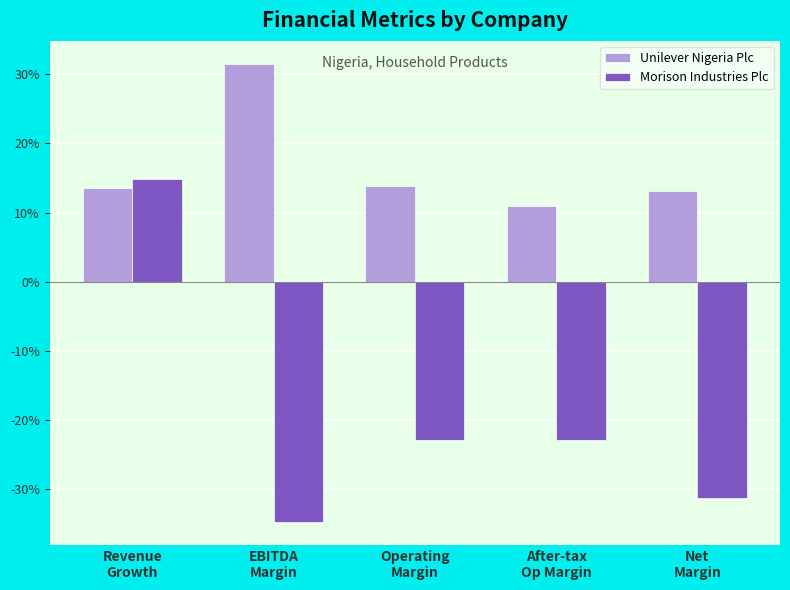

Rank the series by their maximum value, from highest to lowest.

Unilever Nigeria Plc, Morison Industries Plc